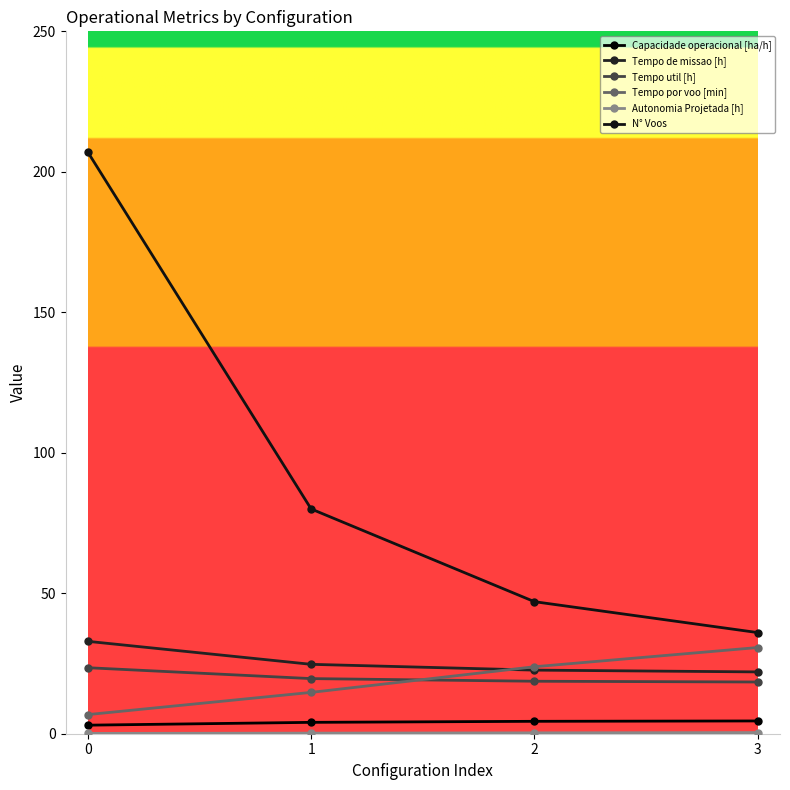

Reading right to left, extract all data points from this chart.

Capacidade operacional [ha/h]: 3=4.5	2=4.4	1=4.0	0=3.0
Tempo de missao [h]: 3=22.0	2=22.6	1=24.7	0=32.9
Tempo util [h]: 3=18.4	2=18.7	1=19.6	0=23.5
Tempo por voo [min]: 3=30.7	2=23.8	1=14.7	0=6.8
Autonomia Projetada [h]: 3=0.4	2=0.3	1=0.2	0=0.1
N° Voos: 3=36.0	2=47.0	1=80.0	0=207.0